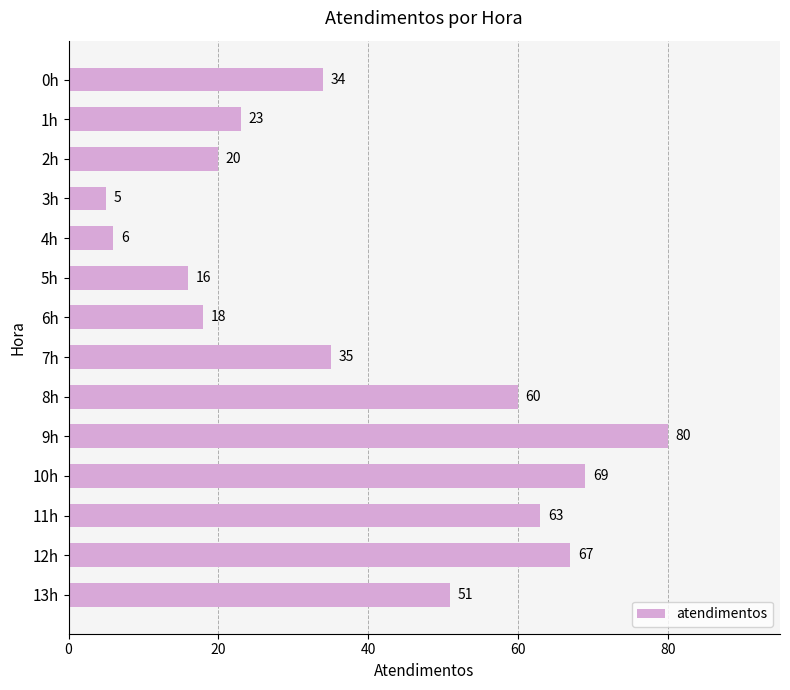

Is it true that the value at 8h is 60?

True